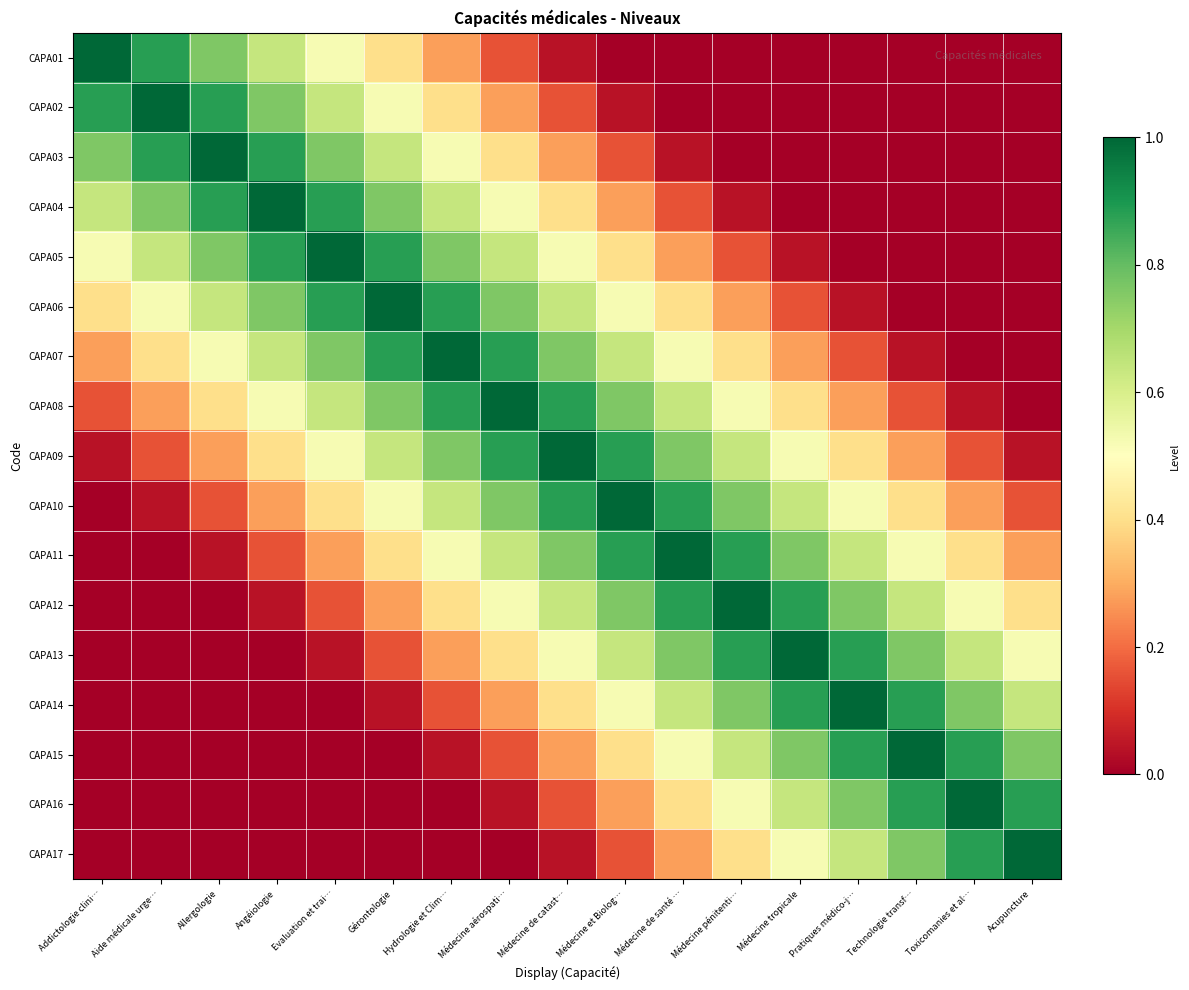

Which category has the highest value across all series?

Addictologie clini…